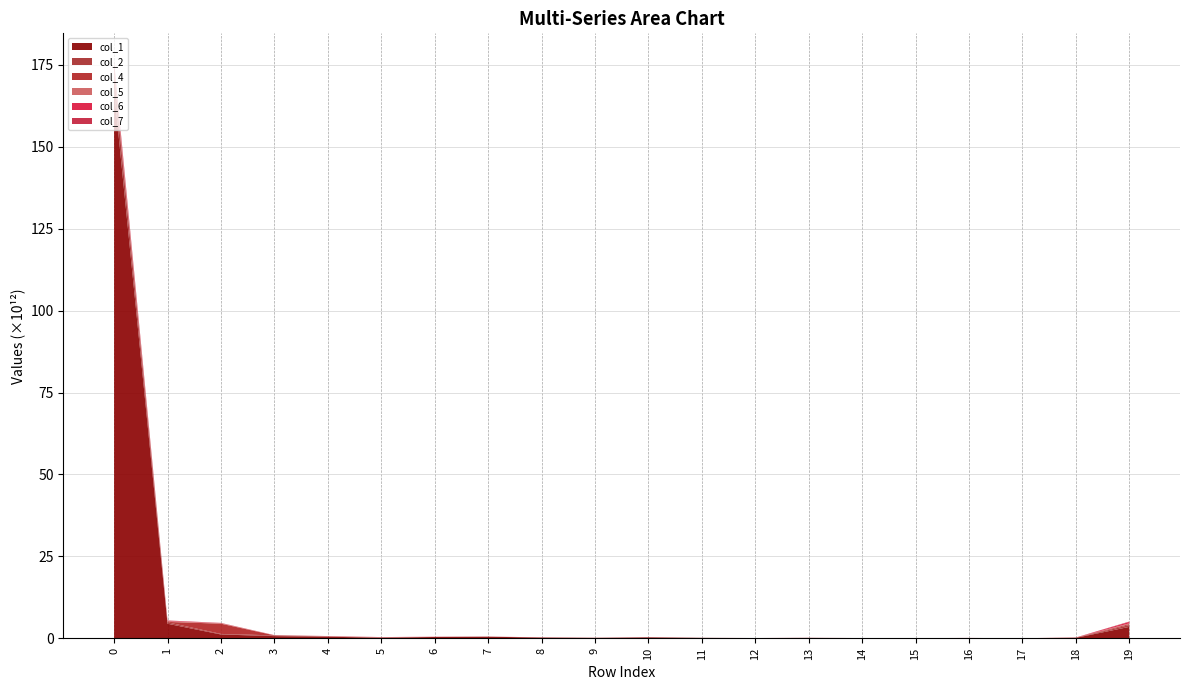

Reading left to right, what are all the values shown in this chart?

col_1: 167199245262106	4466056765836	1180908347892	681309043453	502415225934	190869220173	418381721806	502717927849	235876904155	125346412708	302288179265	156101980288	47691007552	137150424390	38325102286	35182824359	87838888426	27088456189	146743666616	3503301760051
col_2: 4813810539987	431661507672	170904388650	219905234949	69063206523	20327189397	19843497882	9583425653	10090713798	3074037912	8559060125	1008976384	6118414717	7686629156	7277125978	2776848546	11435161118	16675701580	4896385254	541196924243
col_4: 1095309749571	120009561949	3123289771756	25228206675	33735718399	77076111641	899670903	1733438374	3733167886	43934756664	415767208	1558001230	3416290601	435116267	182299867	30034152210	162788813	73033549	85172235302	294116328699
col_5: 1352063915986	236701735339	166573646695	40671858349	61601536923	63964320933	33387293165	13041736797	51808543608	6428805079	1832424239	2028112838	2048254339	520509802	40655345949	977811288	1817656680	16795255	594365938	237734360720
col_6: 651889598796	145517416668	37009031764	13444112757	29648637512	35589463798	25330975253	3776409673	9857431188	1249807916	5325842601	26288776	8235072524	0	3211554857	48251848	26805399542	147425076	23851174428	421667815593
col_7: 709932535166	60598908891	36164369197	11960185249	3477237501	432674340	2203858445	4864037818	7068279577	8132742781	6637600546	832235575	31154507823	26105046520	2003178332	127172198	375631022	927451376	199195206	126717945943